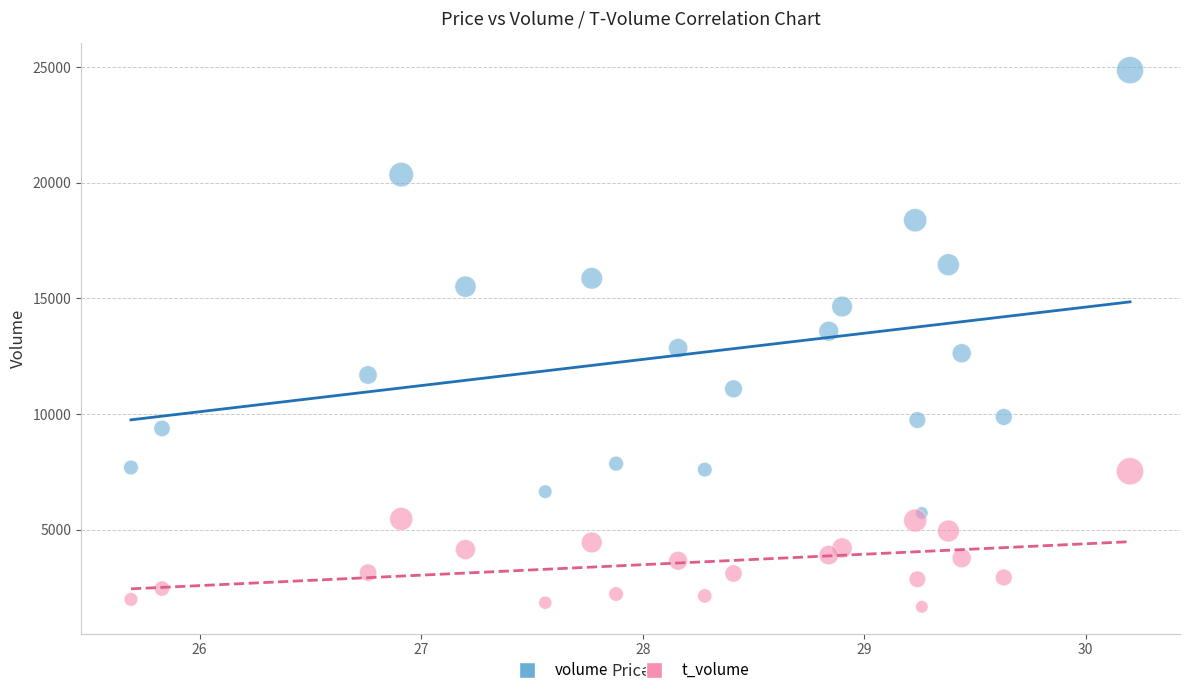

Which series contains the lowest Y value?

t_volume